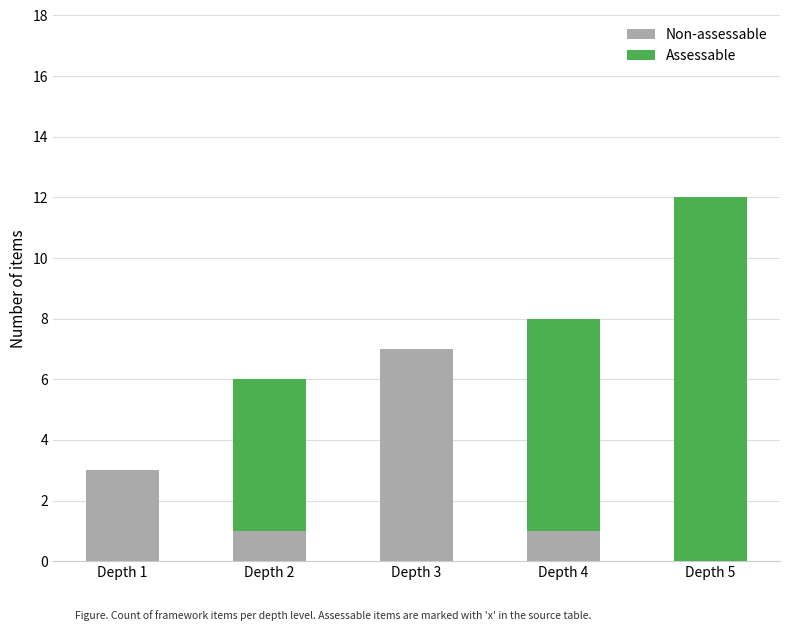

Where is Non-assessable nearest to the value 3?

Depth 1